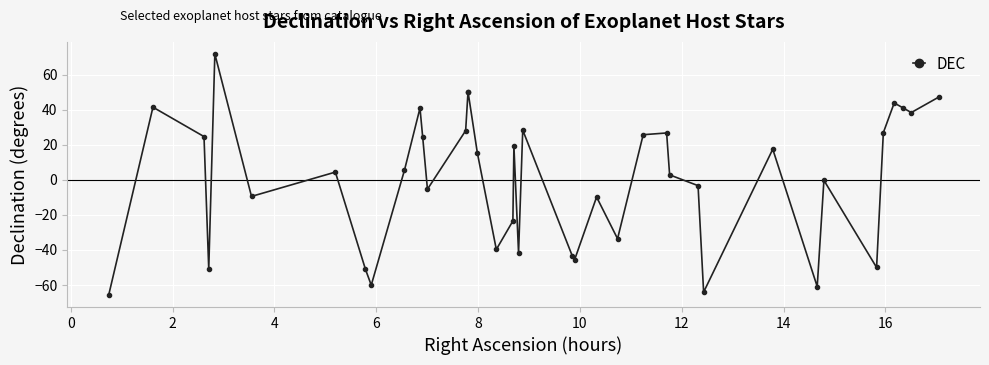

What is the smallest value displayed?

-65.6